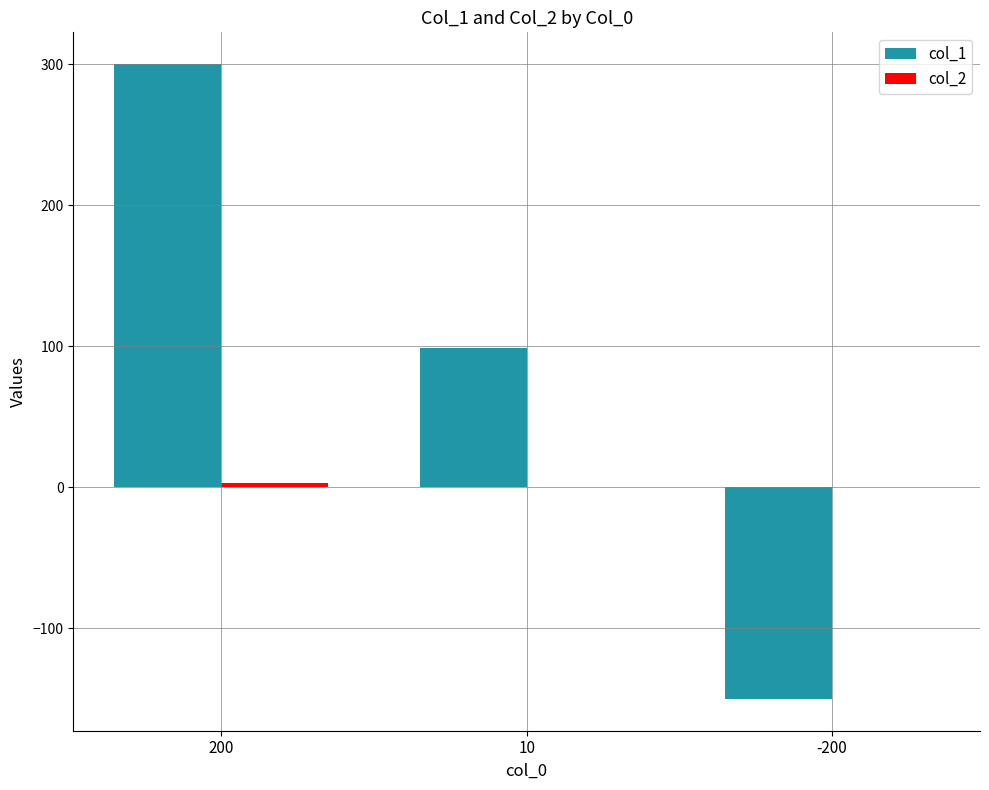

Between 200 and -200, which series saw the biggest shift?

col_1